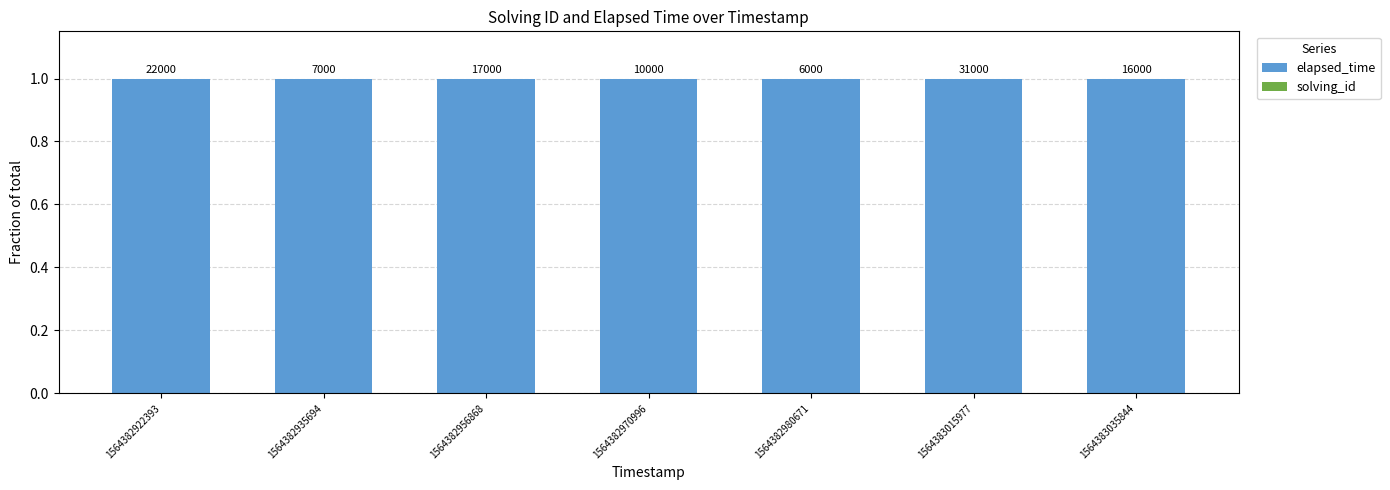

Rank the series by their average value, from highest to lowest.

elapsed_time, solving_id